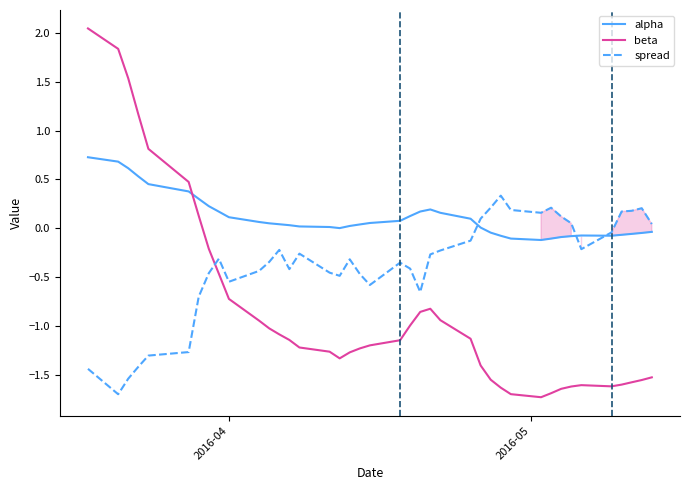

What is the difference between the maximum and minimum values in the beta series?

3.8